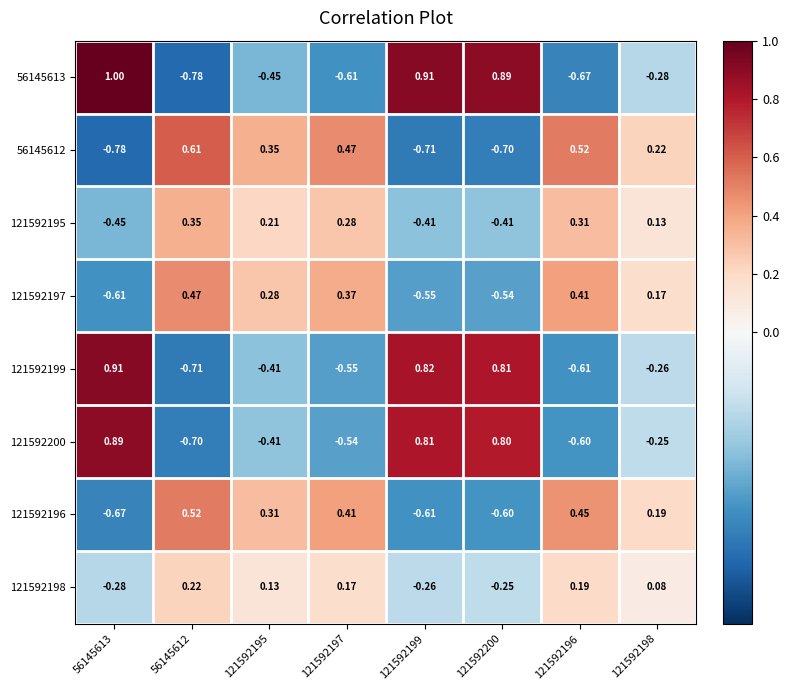

Is the value of 121592199 at 56145612 greater than the value of 121592198 at 121592199?

No